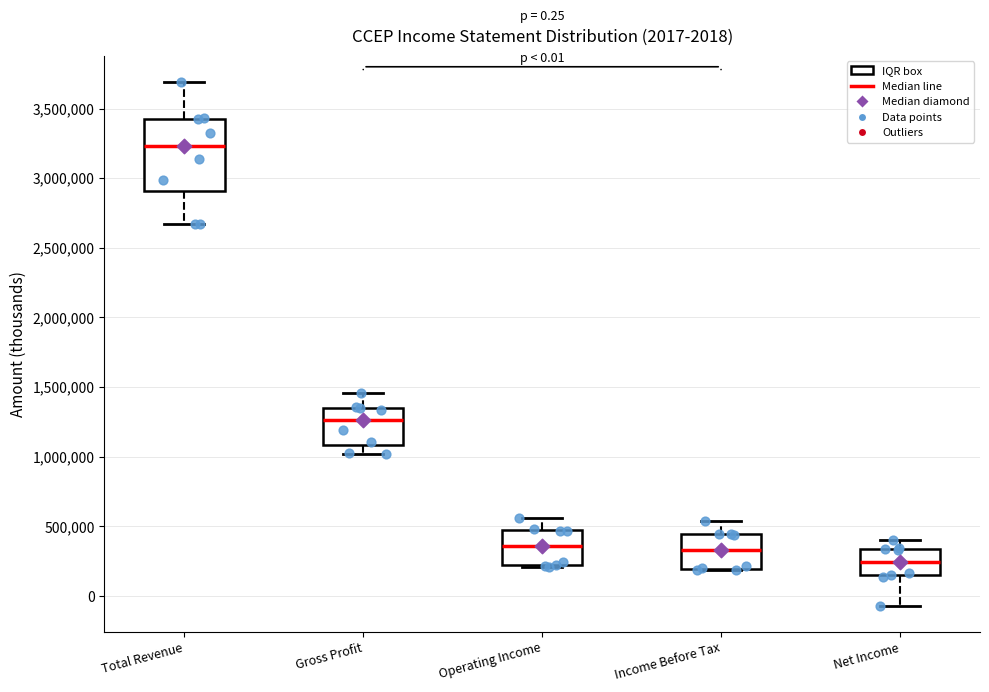

Comparing the boxes themselves (not the whiskers), which one is the tallest?

Total Revenue